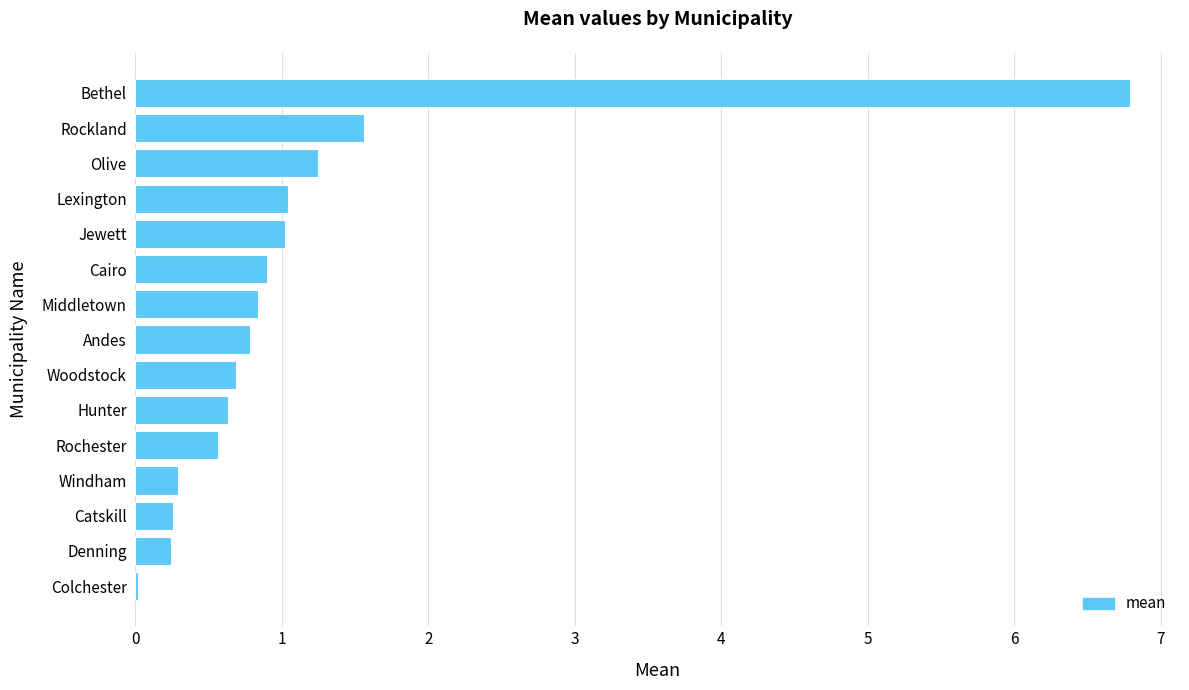

What is the sum of all values?

16.9